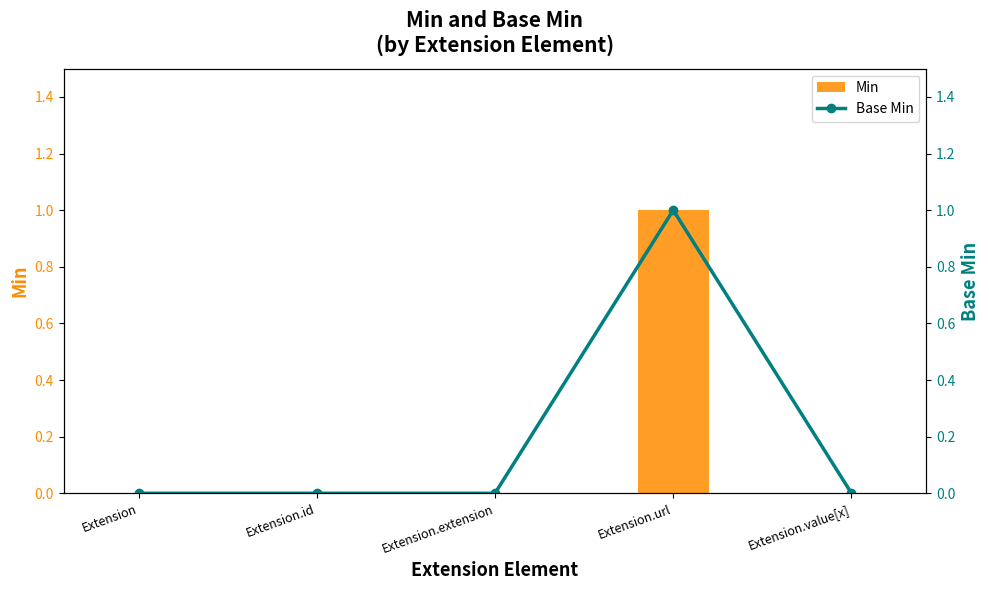

Is the value of Min at Extension.value[x] greater than the value of Base Min at Extension.url?

No